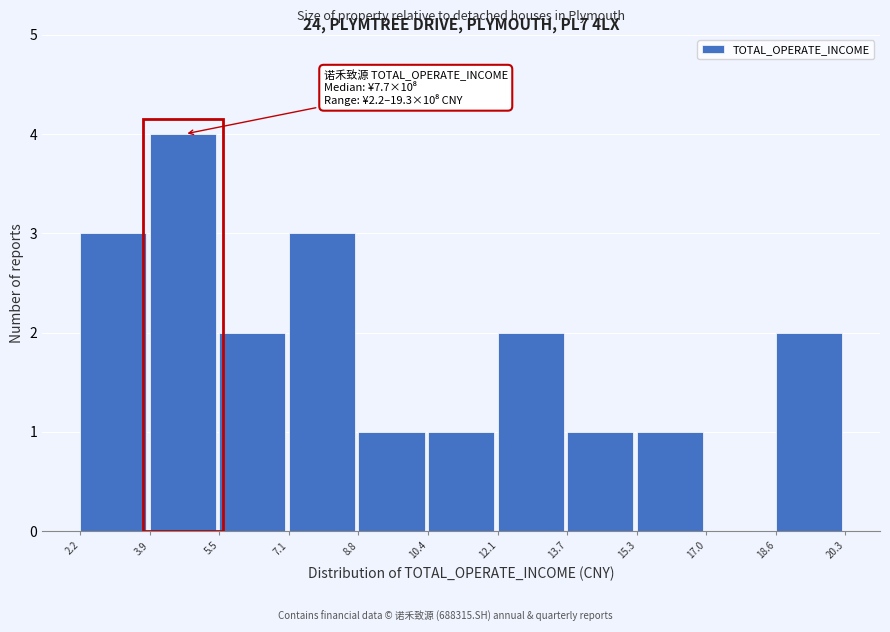

Over which range of the x-axis is the bar tallest?

3.9 to 5.5